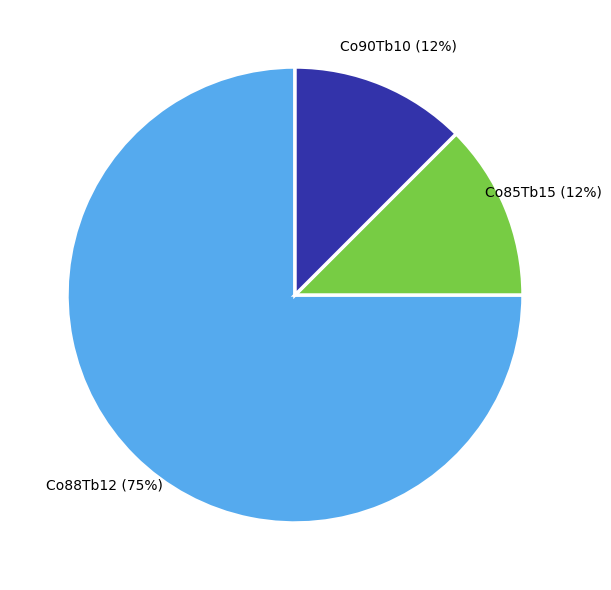

To the nearest percent, what is the average slice percentage?

33%